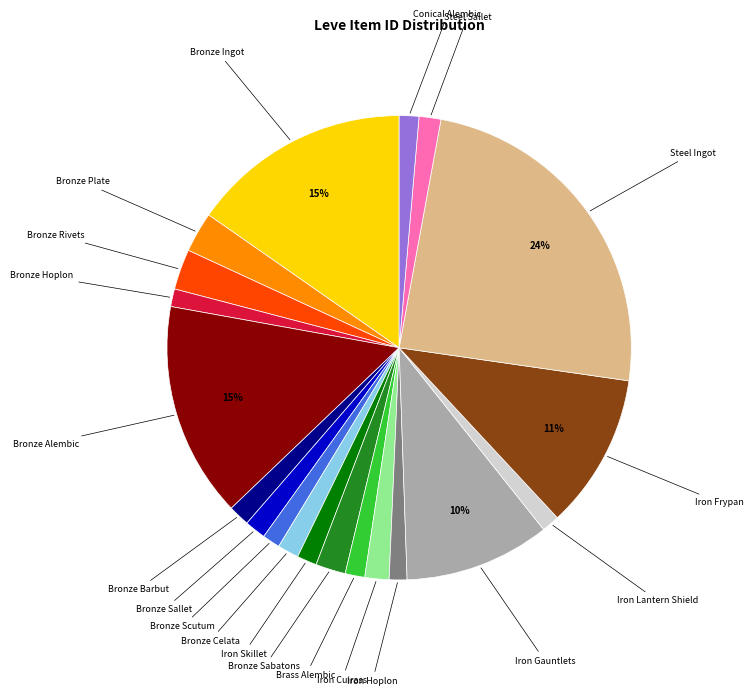

Does any single category account for the majority?

No